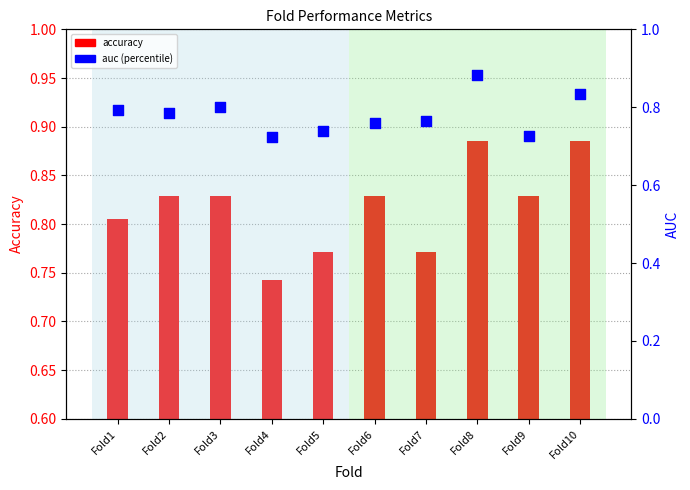

Which series reaches the maximum Y coordinate?

auc